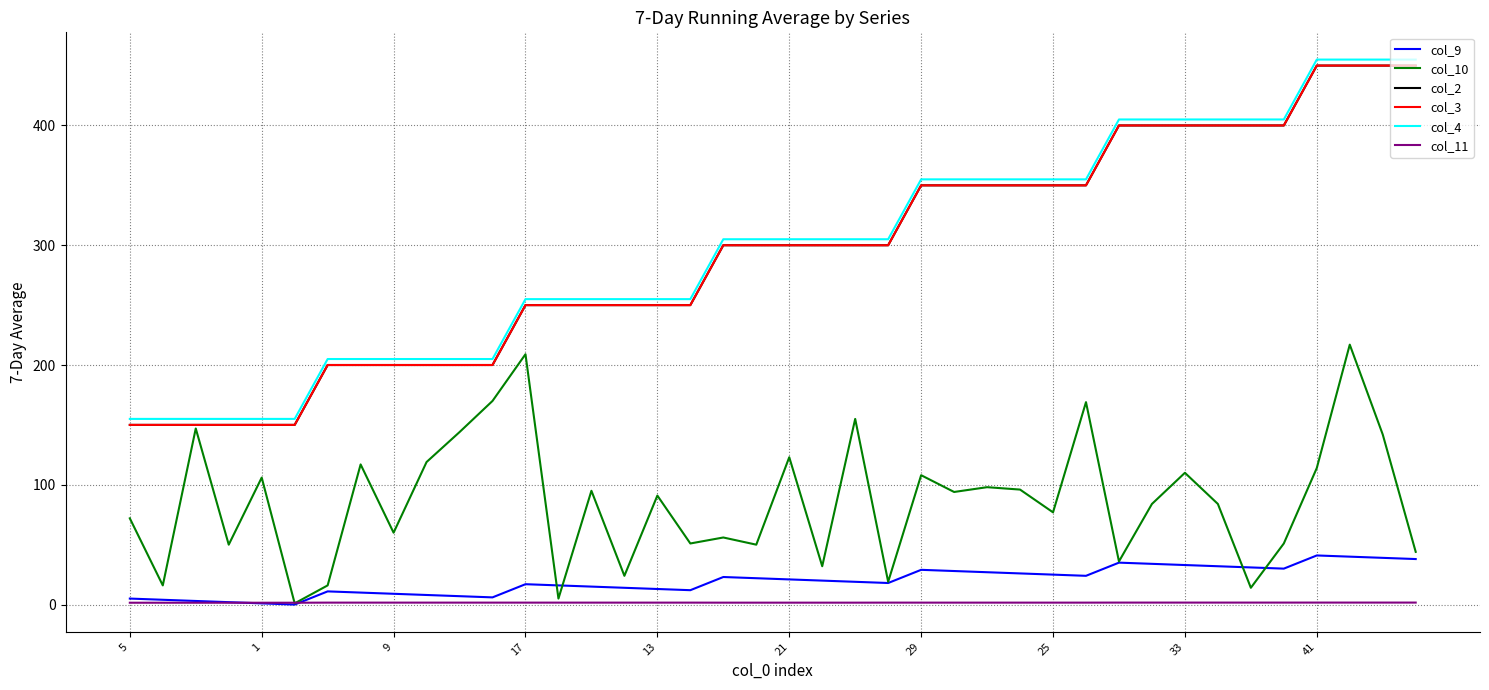

Does the chart display data point markers on the line(s)?

No